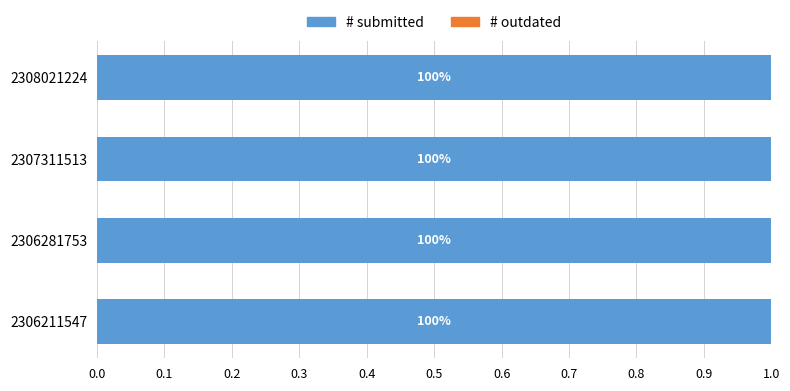

Where is # submitted nearest to the value 3?

2306281753